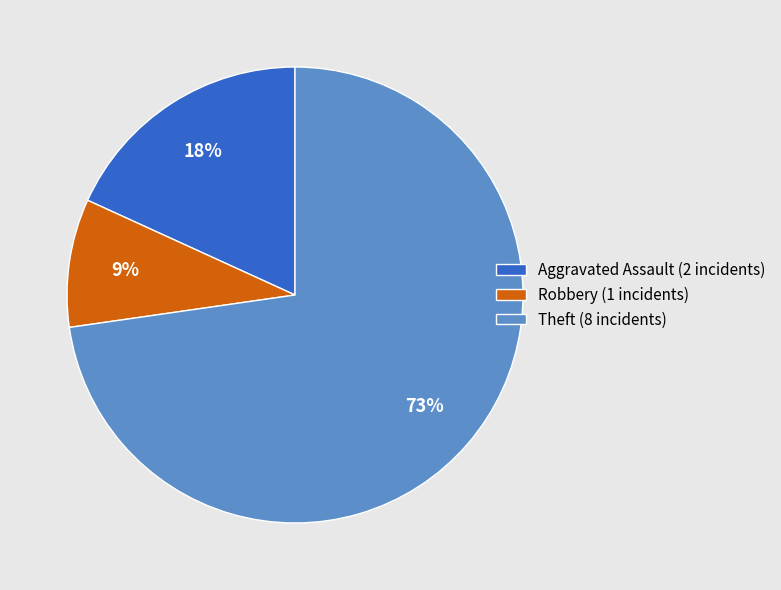

To the nearest percent, what percentage of the pie is Aggravated Assault?

18%